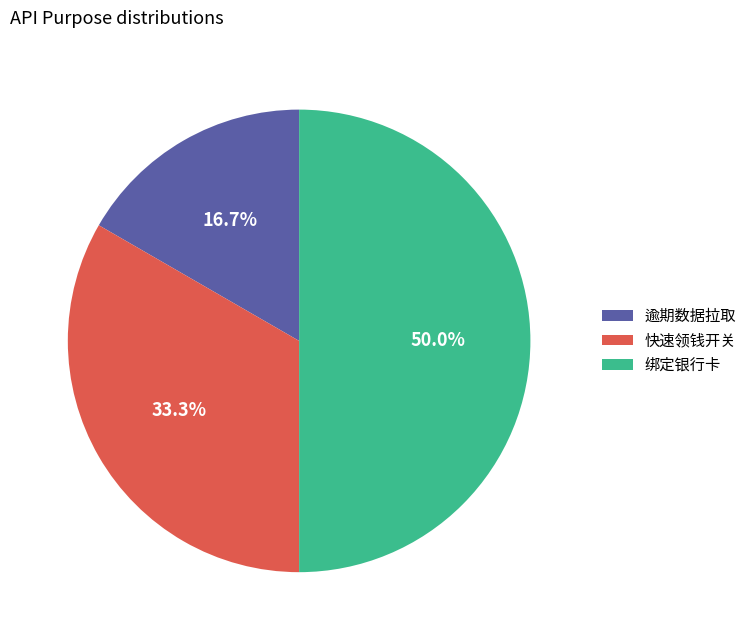

Which category has the smallest portion of the pie?

逾期数据拉取